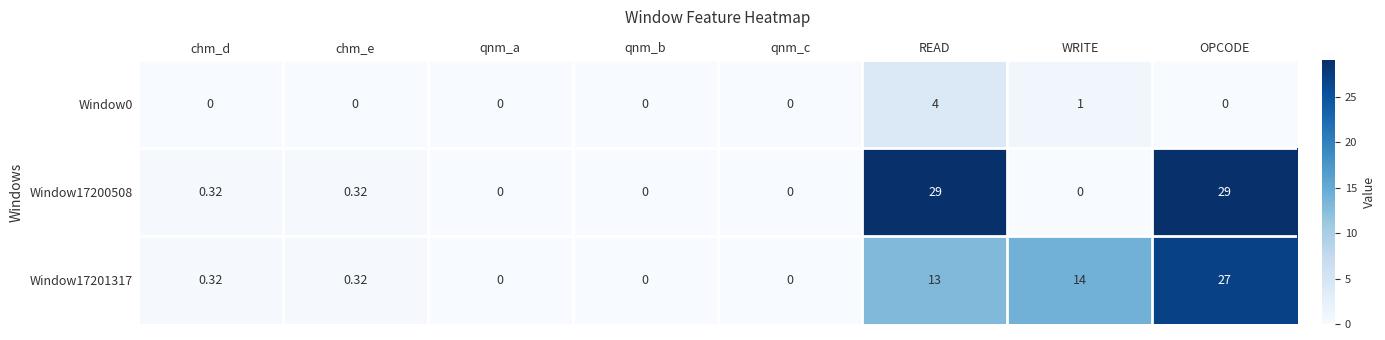

At which category is the sum across all series the highest?

OPCODE